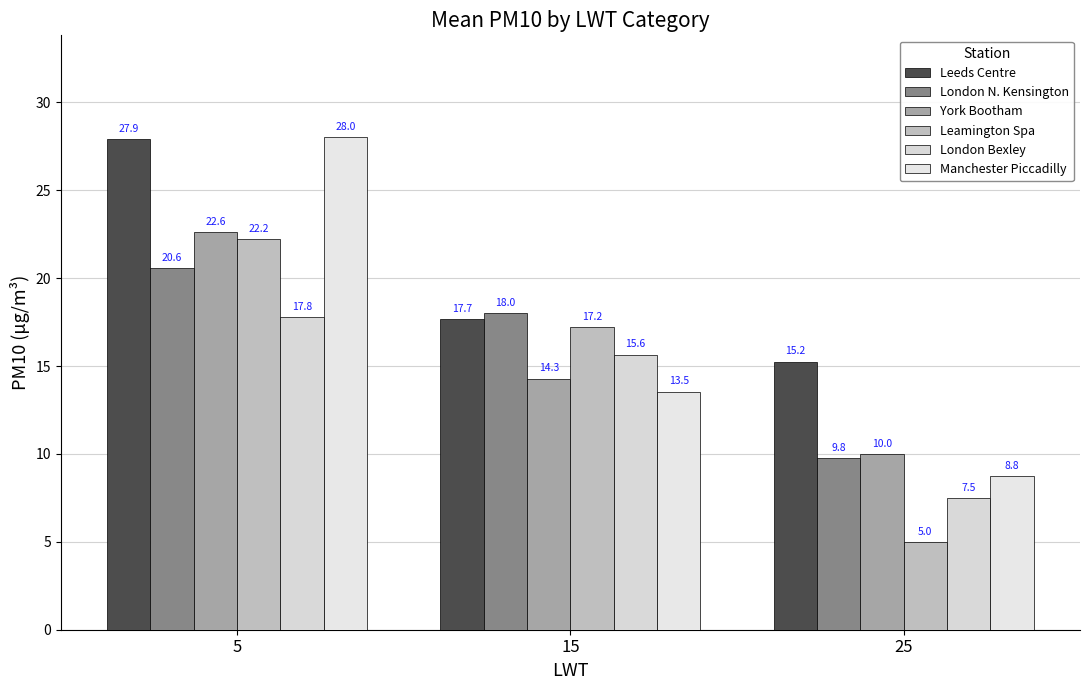

At how many categories does at least one series exceed 26?

1